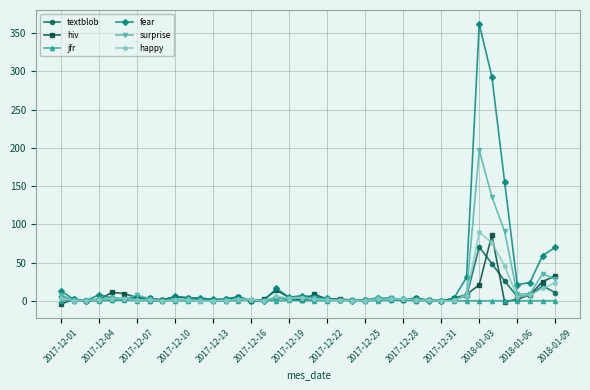

What is the sum of all hiv values?

284.9